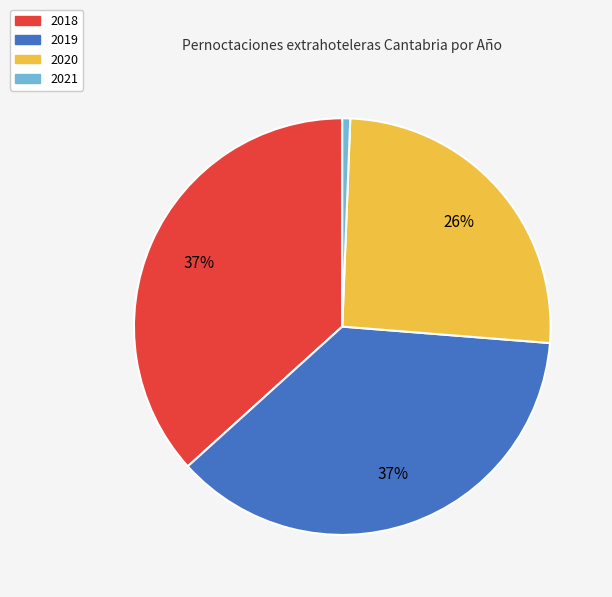

Which category has the smallest portion of the pie?

2021